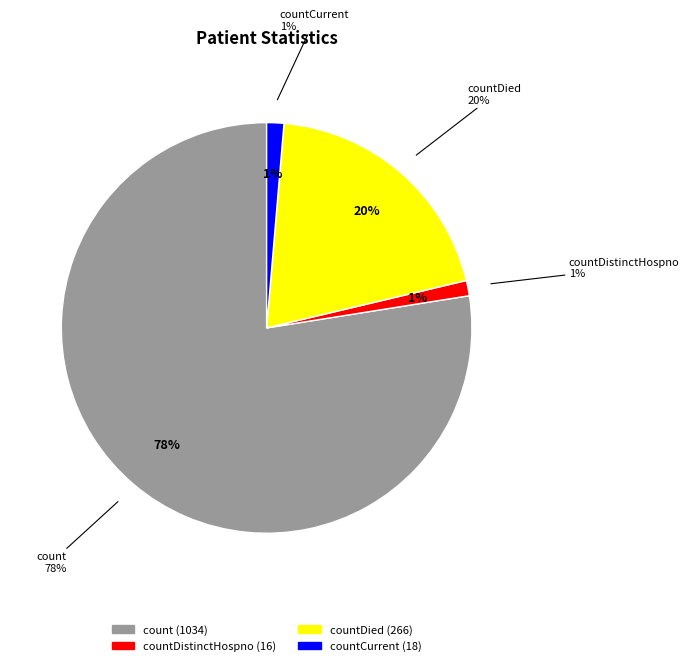

Which category has the biggest portion of the pie?

count